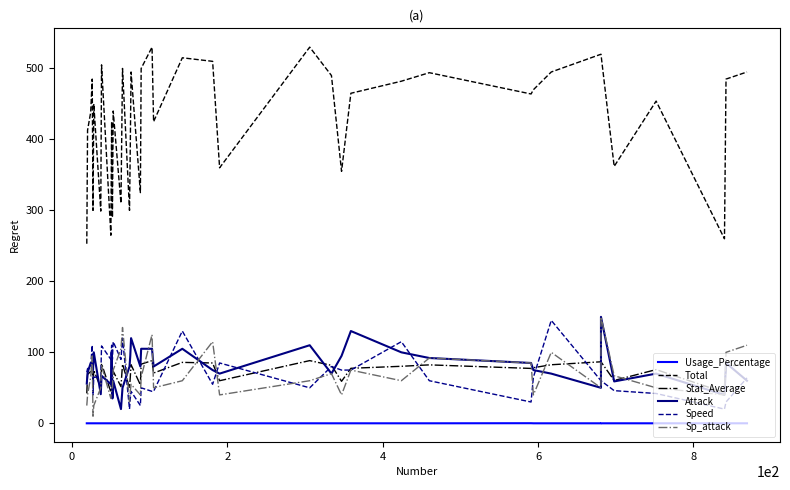

At which category does Sp_attack reach its first local valley?

6